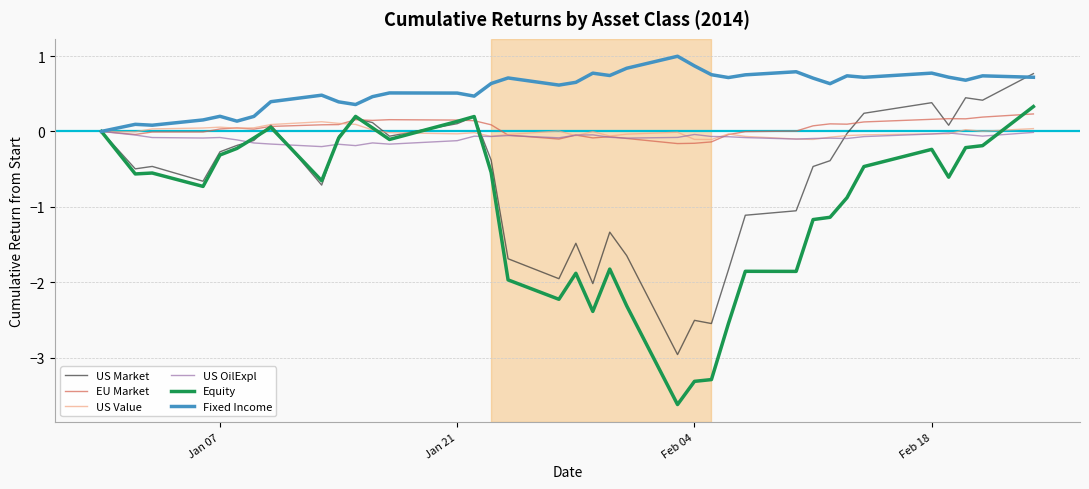

Which series has the largest total across all categories?

Fixed Income